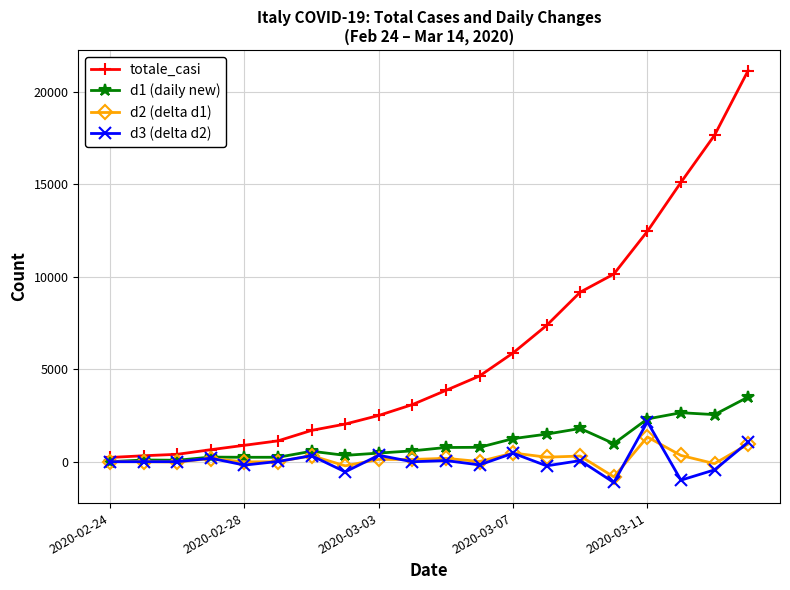

Which series has the largest range (max minus min)?

totale_casi